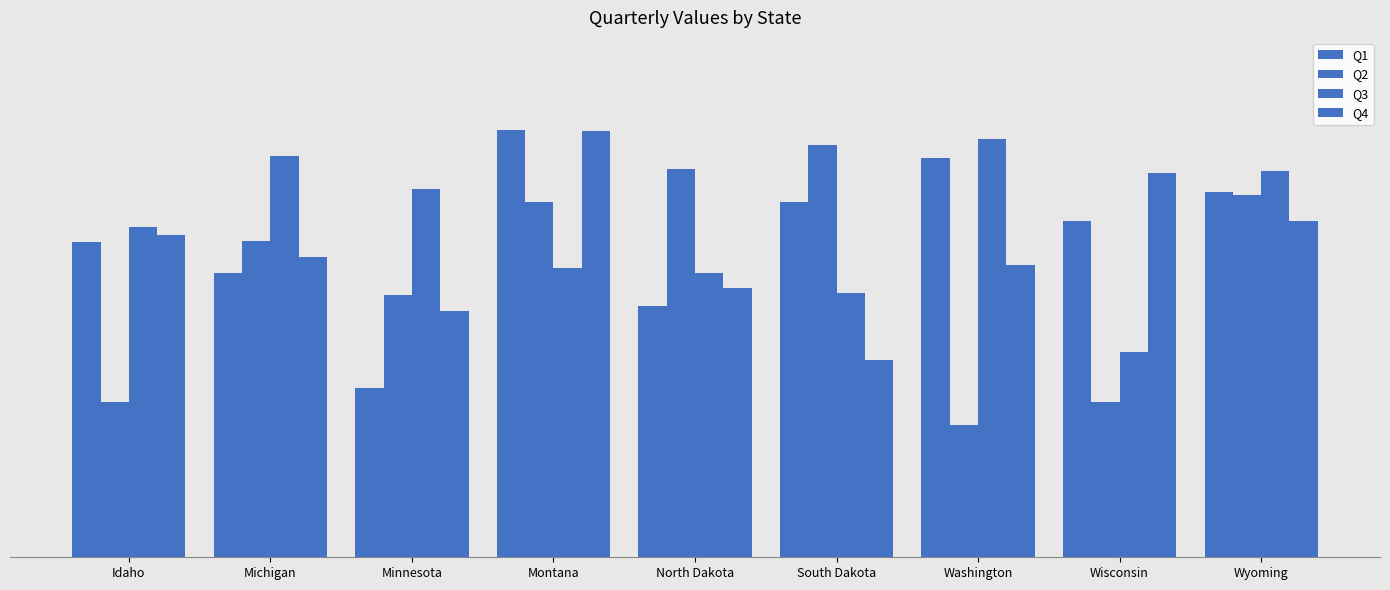

Which series has the largest range (max minus min)?

Q2